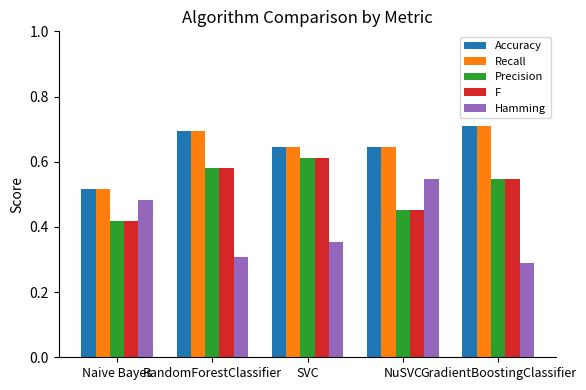

What is the smallest value displayed?

0.3